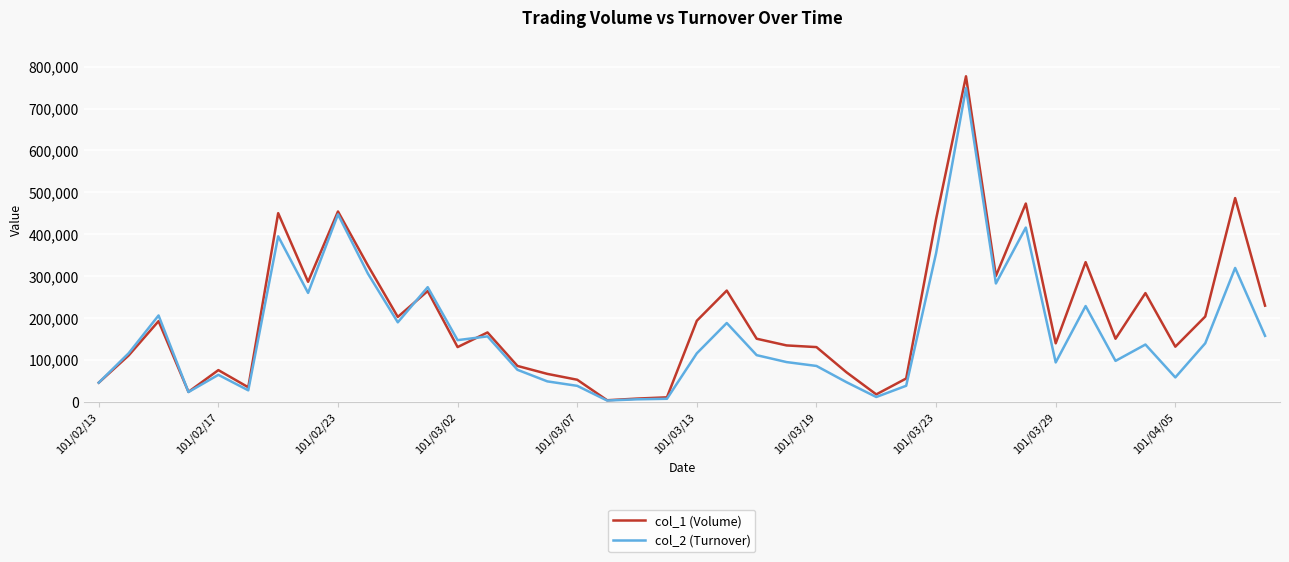

What is the greatest value displayed?

777000